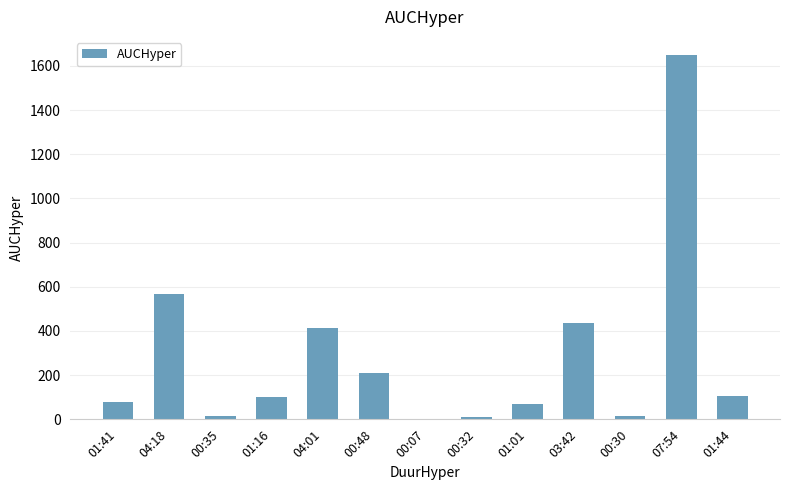

What is the sum of all values?

3670.8